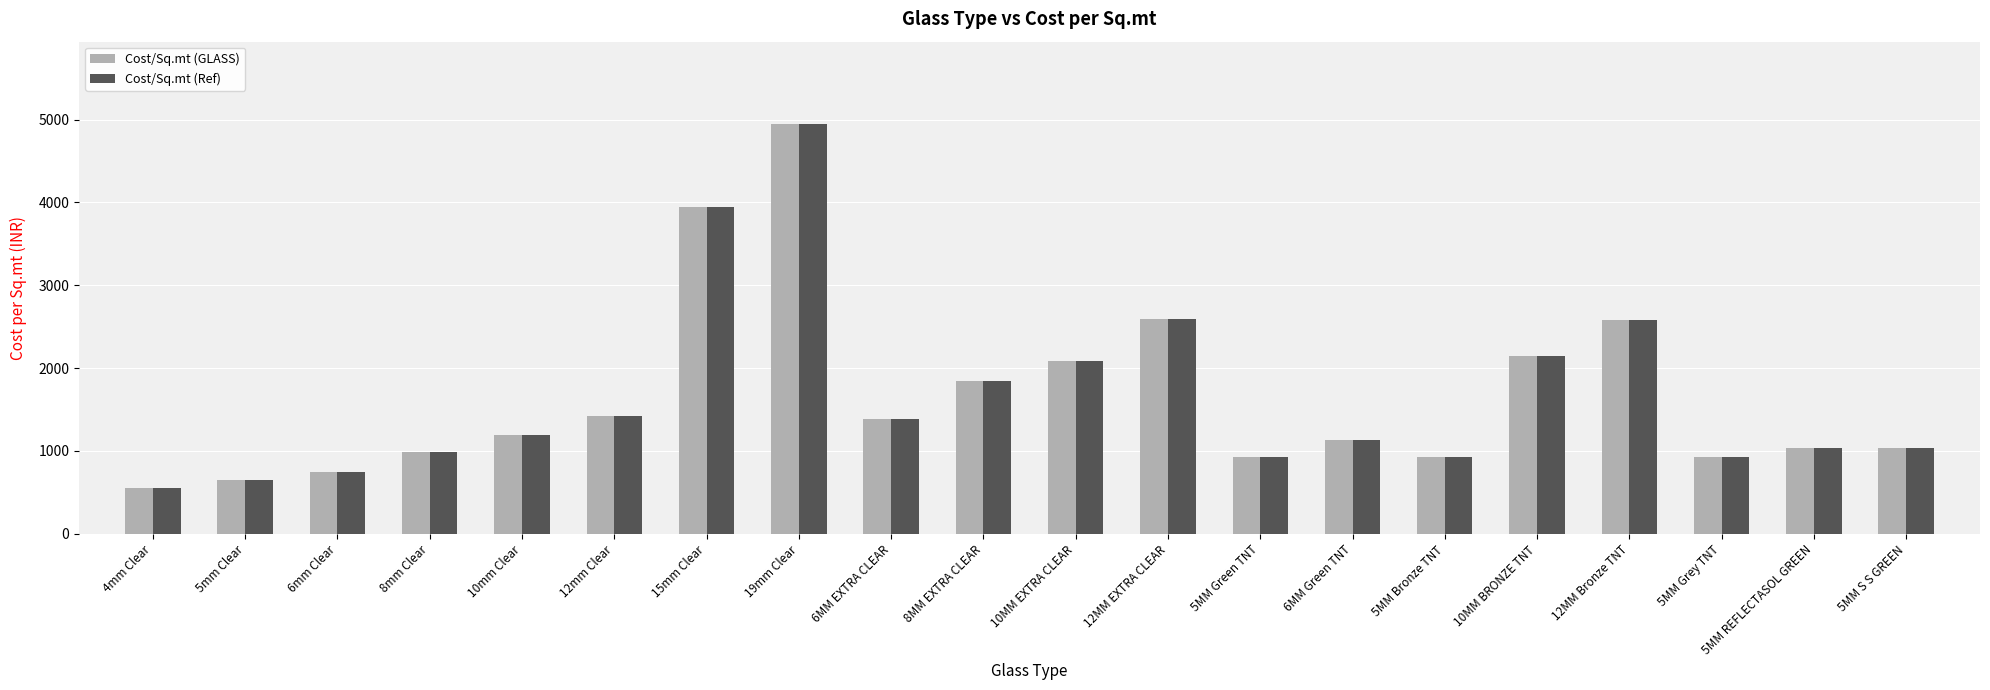

What is the total value across all series at 5MM Bronze TNT?

1860